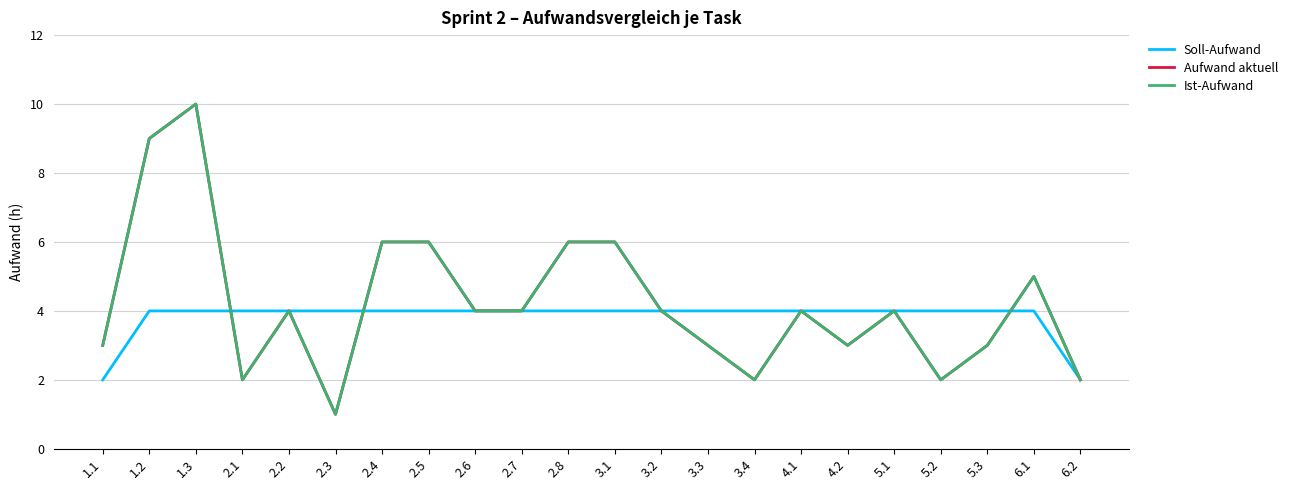

Is it true that Soll-Aufwand equals 7 at 3.3?

False